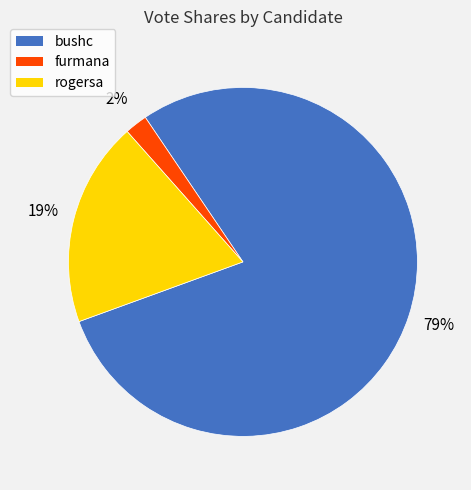

To the nearest percent, what is the combined percentage of bushc and furmana?

81%